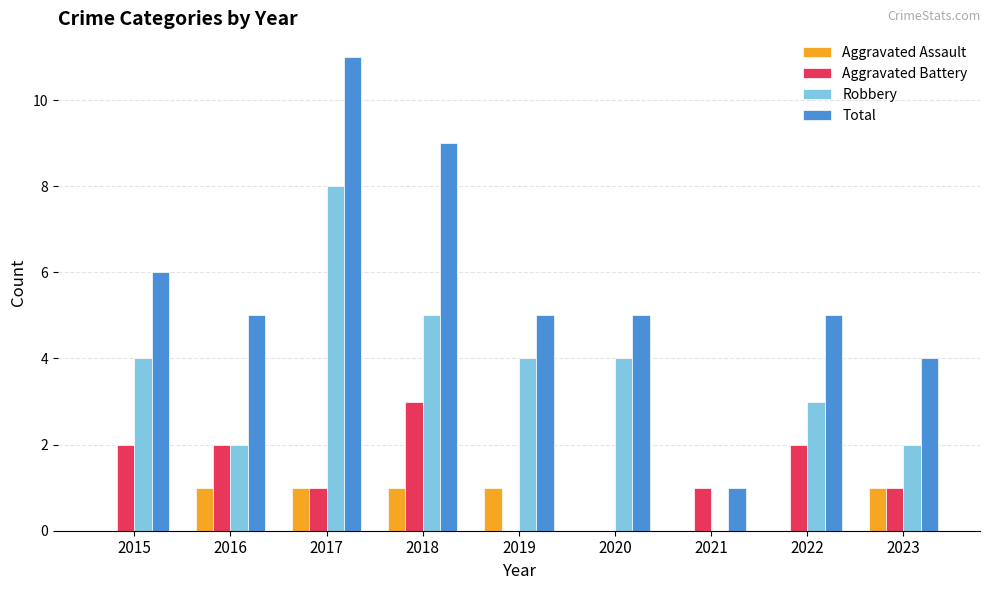

How many groups of bars are there?

9